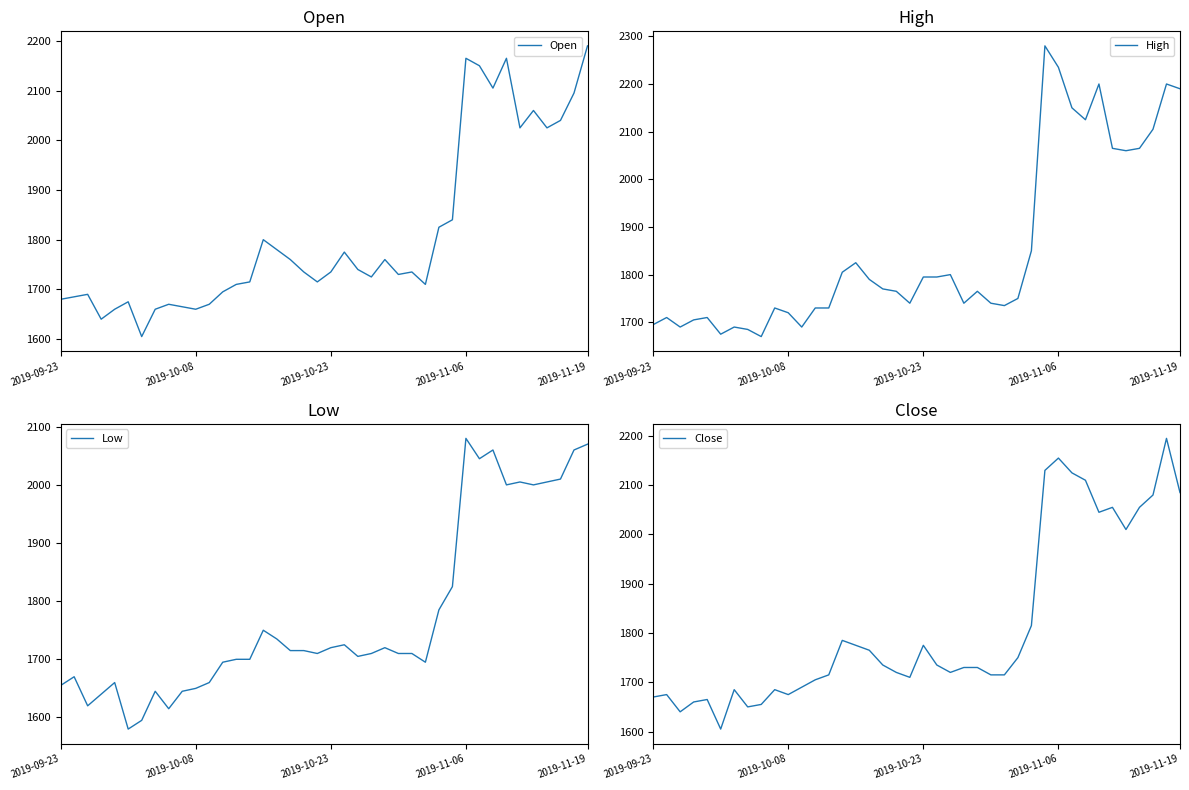

Reading right to left, extract all data points from this chart.

Open: 2190	2095	2040	2025	2060	2025	2165	2105	2150	2165	1840	1825	1710	1735	1730	1760	1725	1740	1775	1735	1715	1735	1760	1780	1800	1715	1710	1695	1670	1660	1665	1670	1660	1605	1675	1660	1640	1690	1685	1680
High: 2190	2200	2105	2065	2060	2065	2200	2125	2150	2235	2280	1850	1750	1735	1740	1765	1740	1800	1795	1795	1740	1765	1770	1790	1825	1805	1730	1730	1690	1720	1730	1670	1685	1690	1675	1710	1705	1690	1710	1695
Low: 2070	2060	2010	2005	2000	2005	2000	2060	2045	2080	1825	1785	1695	1710	1710	1720	1710	1705	1725	1720	1710	1715	1715	1735	1750	1700	1700	1695	1660	1650	1645	1615	1645	1595	1580	1660	1640	1620	1670	1655
Close: 2085	2195	2080	2055	2010	2055	2045	2110	2125	2155	2130	1815	1750	1715	1715	1730	1730	1720	1735	1775	1710	1720	1735	1765	1775	1785	1715	1705	1690	1675	1685	1655	1650	1685	1605	1665	1660	1640	1675	1670